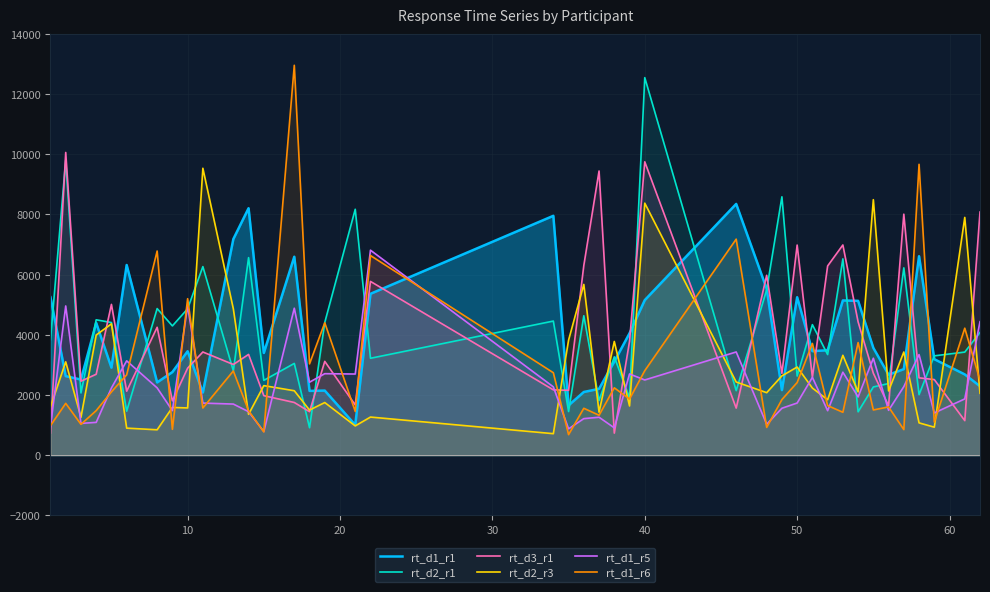

What is the average value of the rt_d1_r5 series?

2340